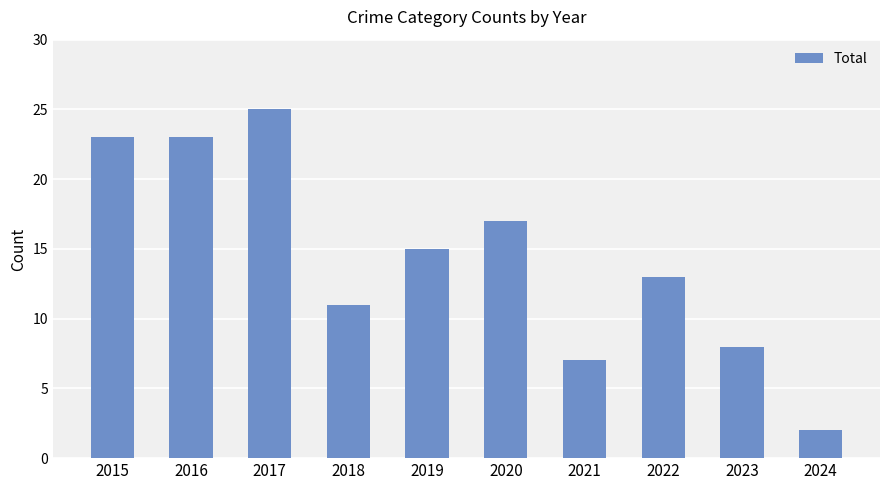

How many bars are there in total?

10